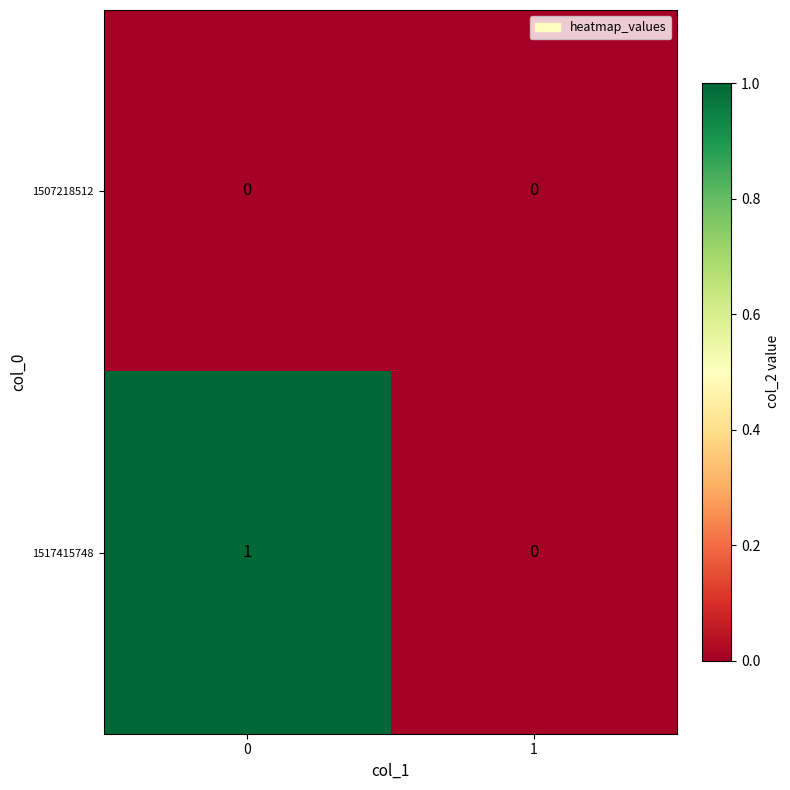

The value of 1507218512 at 0 is 0. True or false?

True